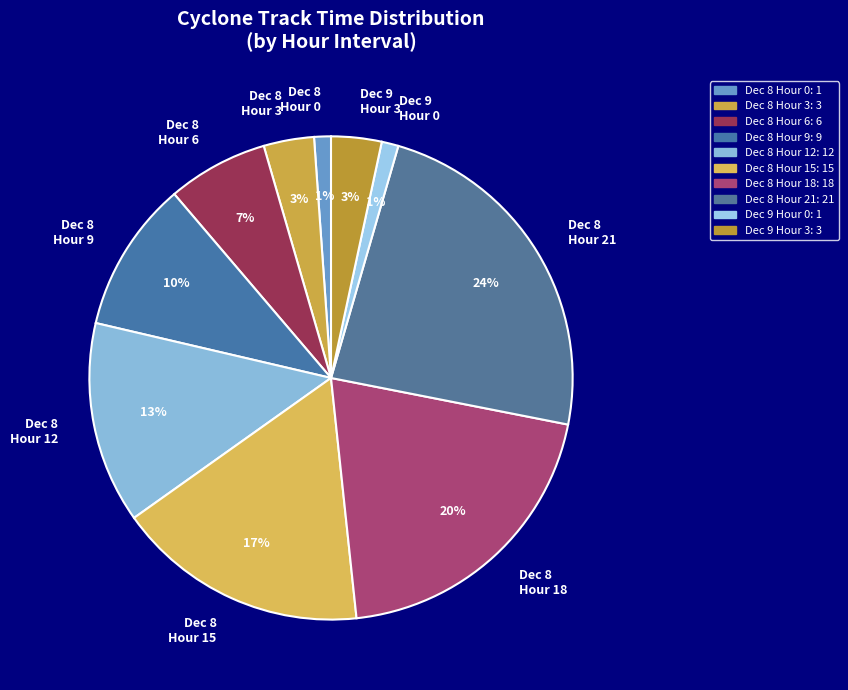

What is the largest slice in the pie chart?

Dec 8 Hour 21